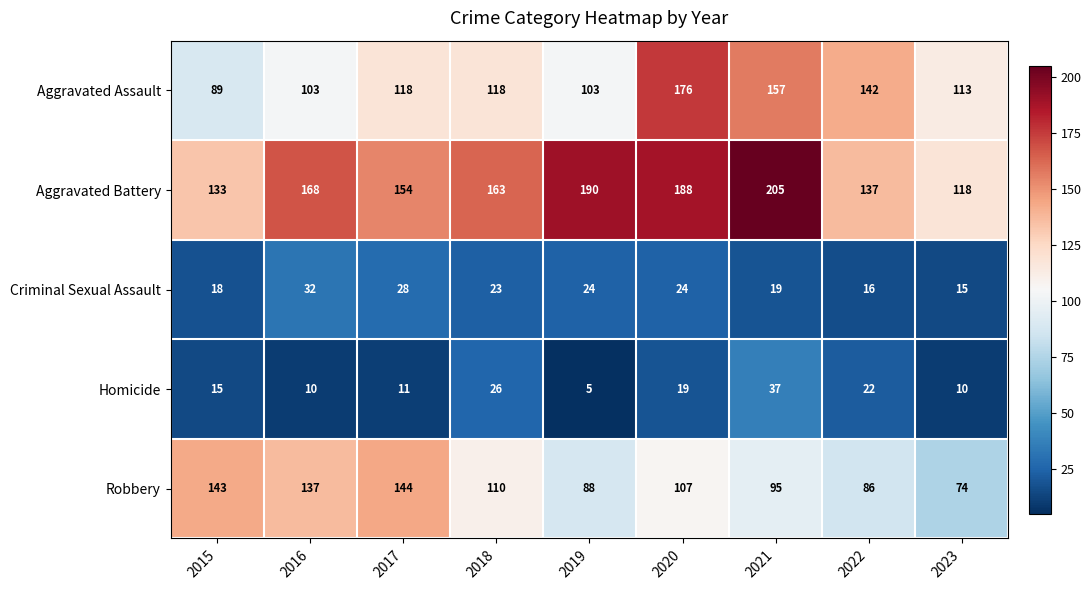

What is the total value across all series at 2021?

513